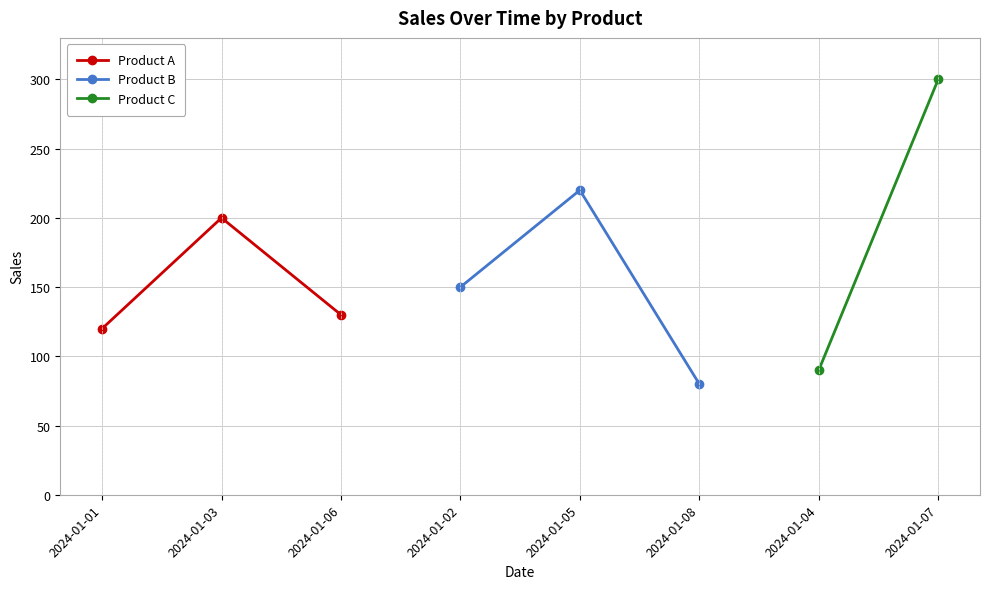

What is the greatest value displayed?

220